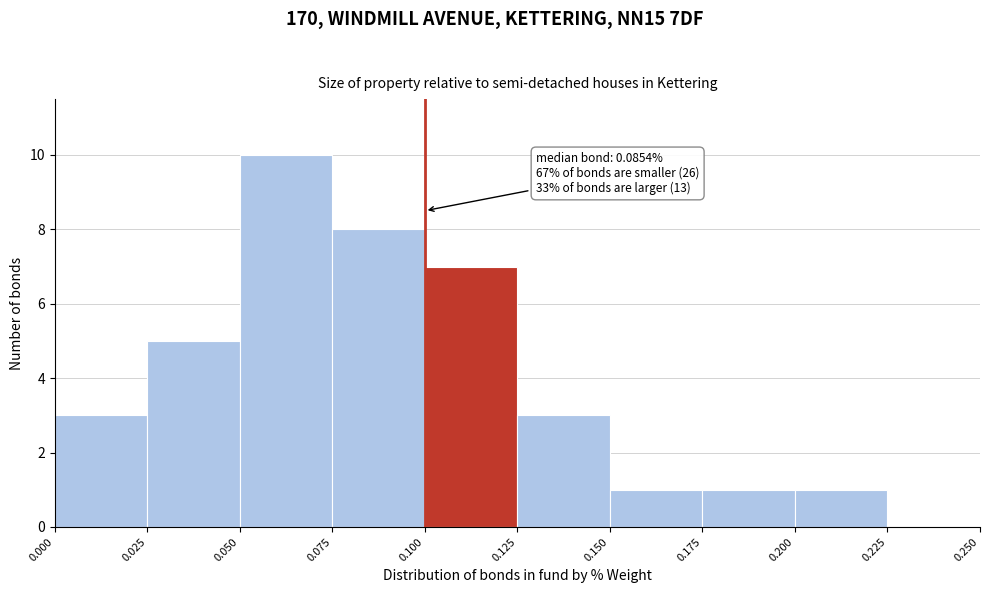

Over which range of the x-axis is the bar tallest?

0.050 to 0.075